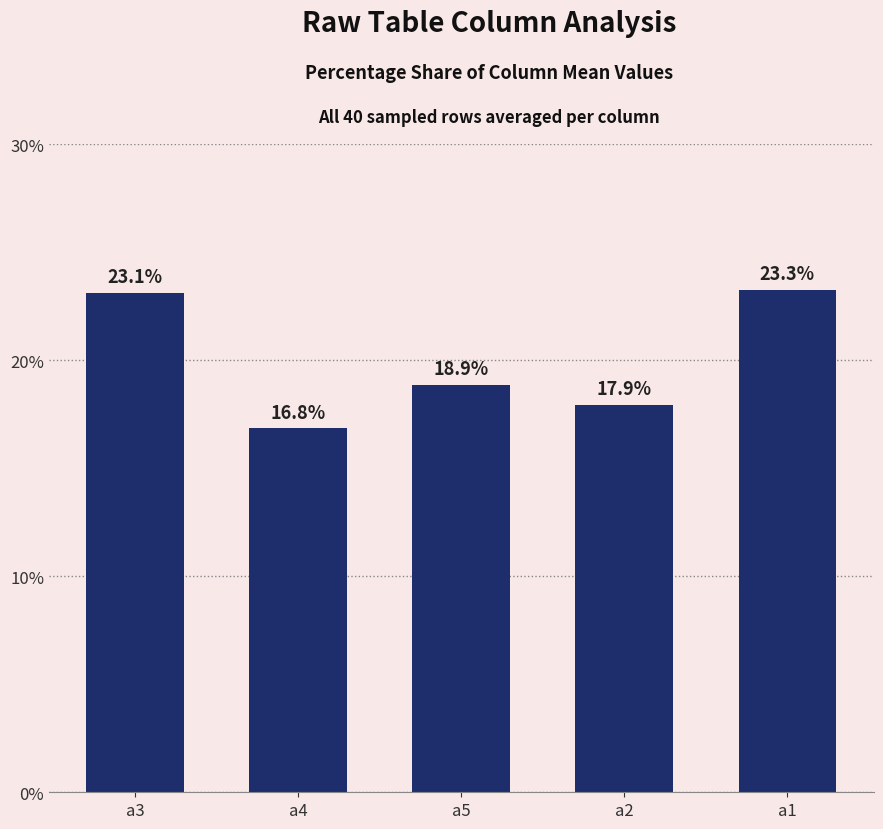

How many categories are shown in the chart?

5